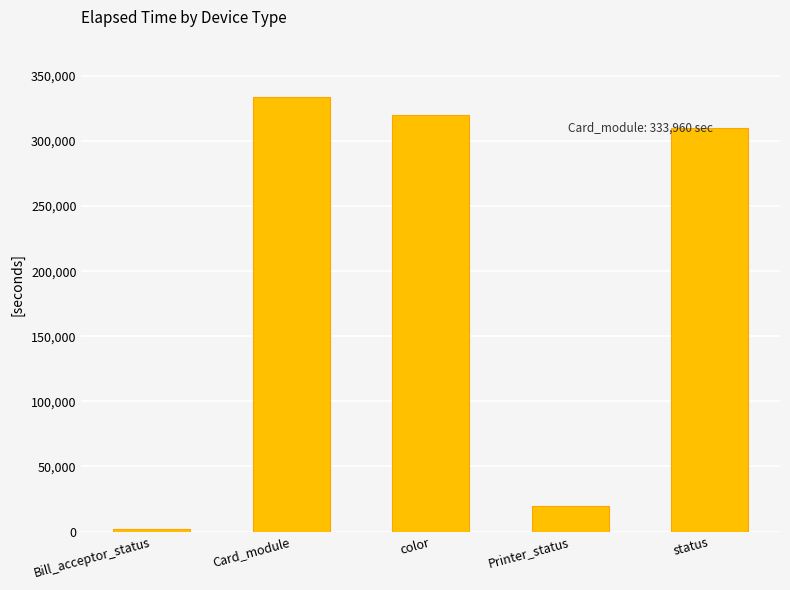

What is the difference between the values at Card_module and status?

24114